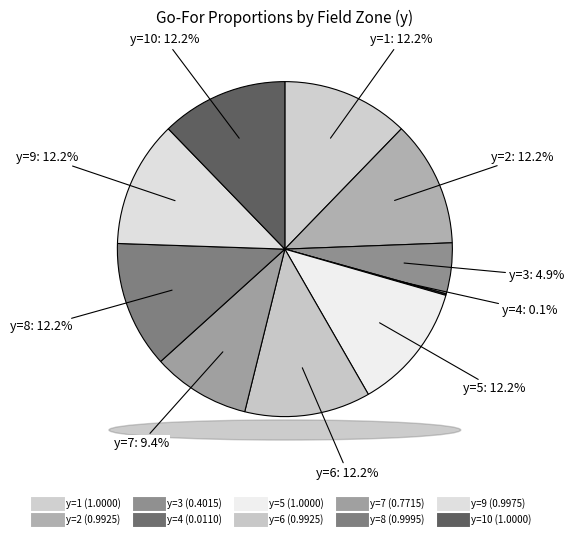

Which category has the biggest portion of the pie?

y=1